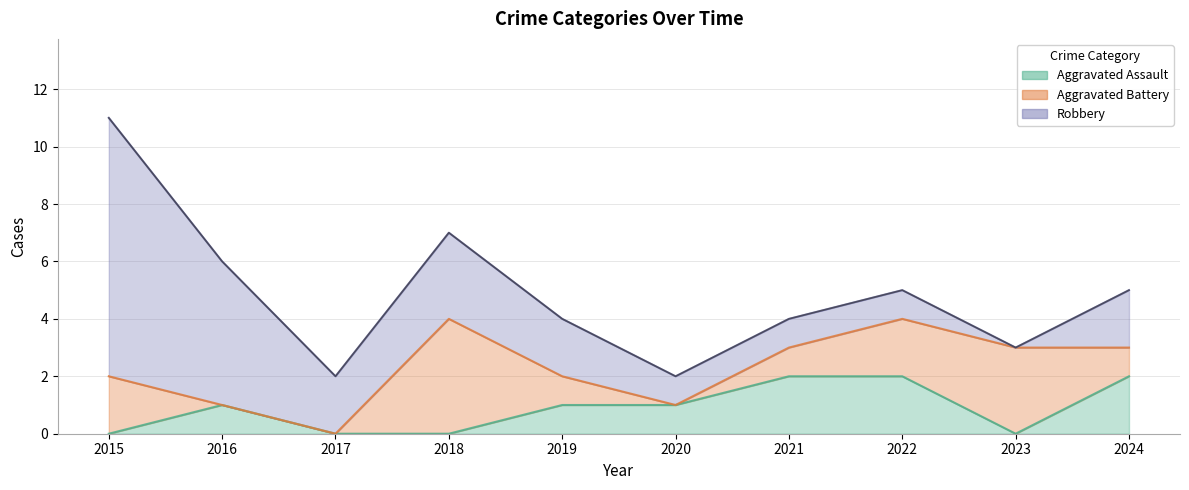

How many data points in Aggravated Battery are above 1?

4